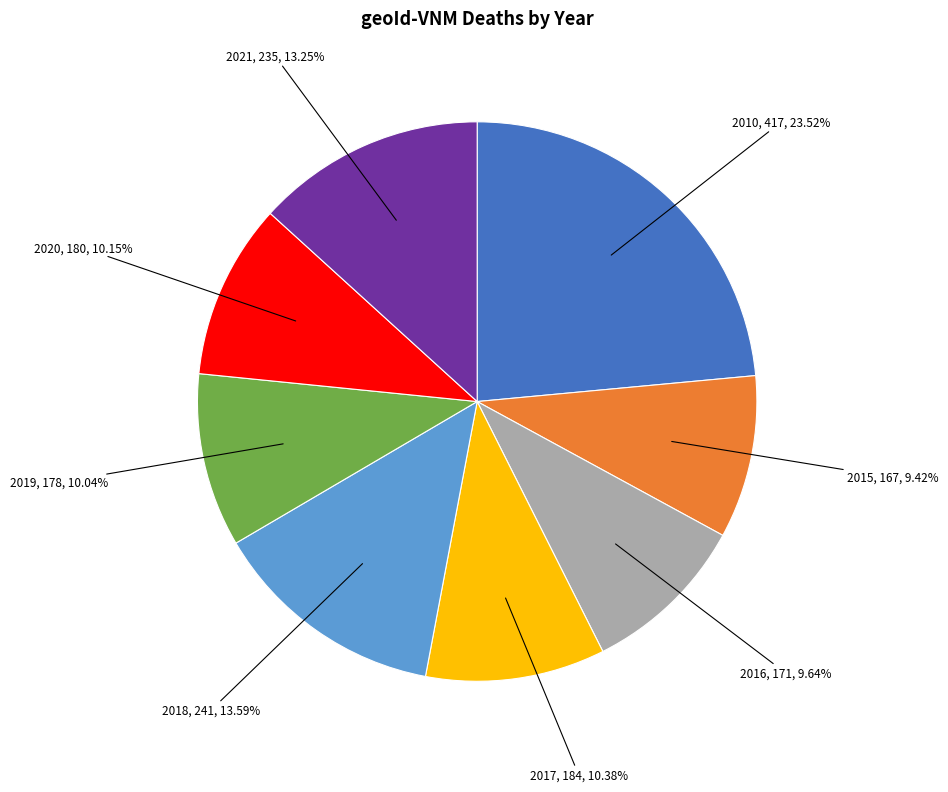

Is there a majority slice in this chart?

No